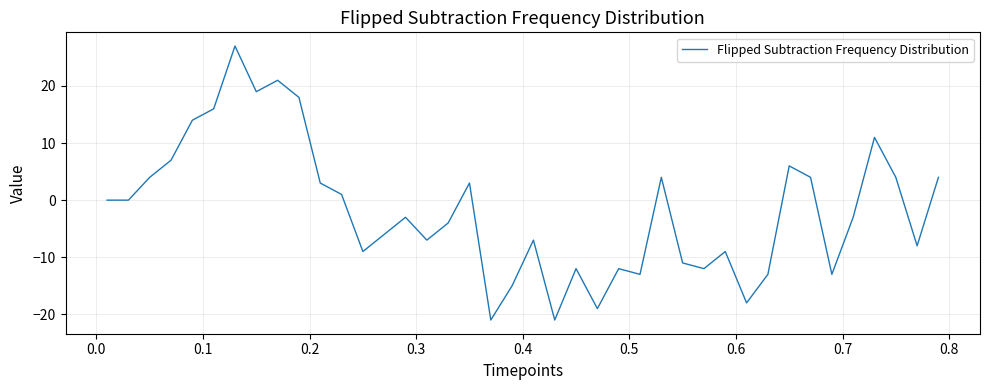

What is the greatest value displayed?

27